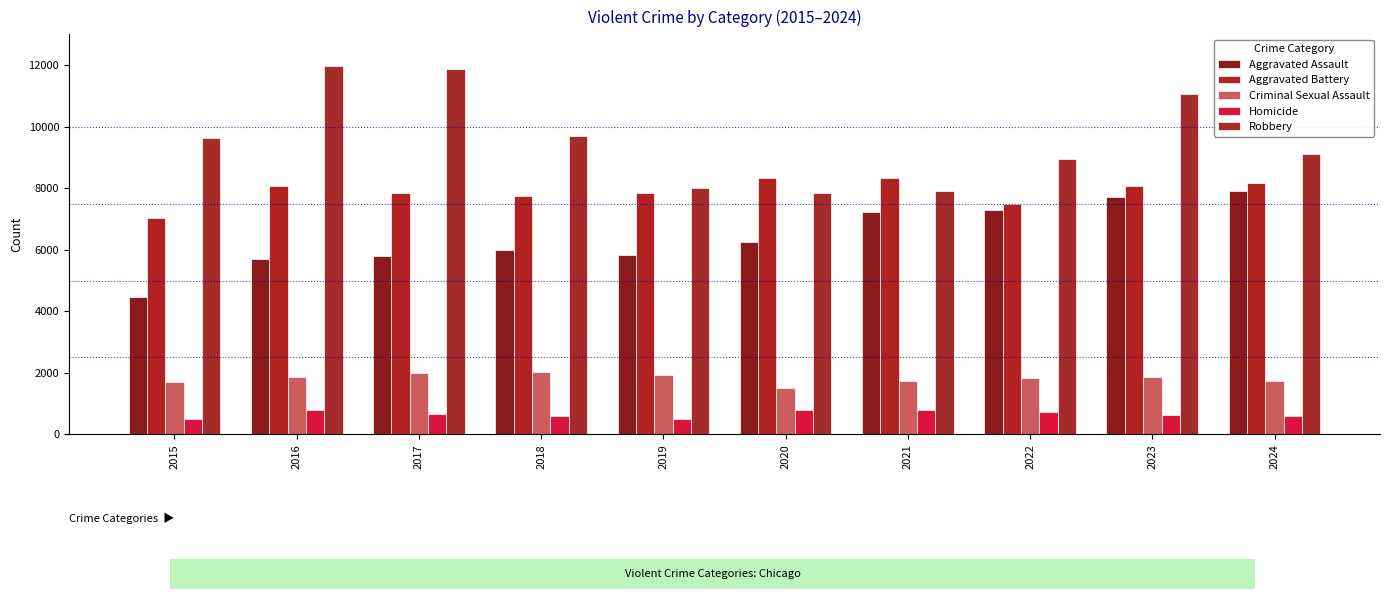

What is the value of the Robbery bar at the 10th from the left?

9124